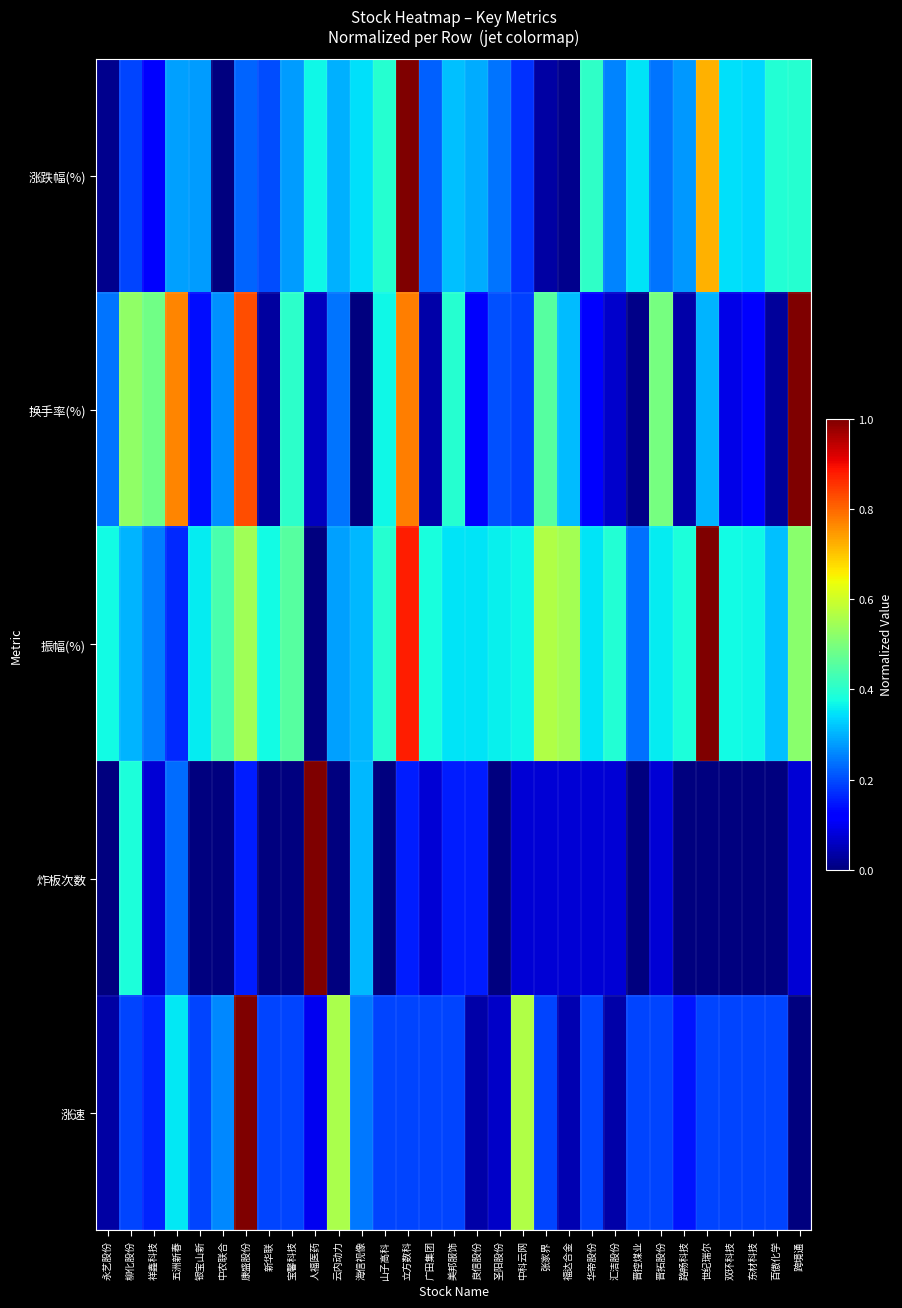

Reading left to right, list all the values displayed in this chart.

涨跌幅(%): 永艺股份=0.0	柳化股份=0.2	祥鑫科技=0.1	五洲新春=0.3	银宝山新=0.3	中农联合=0.0	康盛股份=0.2	新华联=0.2	宝馨科技=0.3	人福医药=0.4	云内动力=0.3	海信视像=0.3	山子高科=0.4	立方数科=1.0	广田集团=0.2	美邦服饰=0.3	良信股份=0.3	圣阳股份=0.2	中科云网=0.2	张家界=0.0	福达合金=0.0	华帝股份=0.4	汇洁股份=0.3	晋控煤业=0.3	晋拓股份=0.2	路畅科技=0.3	世纪瑞尔=0.7	双环科技=0.3	东材科技=0.3	百傲化学=0.4	跨境通=0.4
换手率(%): 永艺股份=0.2	柳化股份=0.5	祥鑫科技=0.5	五洲新春=0.8	银宝山新=0.1	中农联合=0.3	康盛股份=0.8	新华联=0.0	宝馨科技=0.4	人福医药=0.1	云内动力=0.2	海信视像=0.0	山子高科=0.4	立方数科=0.8	广田集团=0.0	美邦服饰=0.4	良信股份=0.1	圣阳股份=0.2	中科云网=0.2	张家界=0.5	福达合金=0.3	华帝股份=0.1	汇洁股份=0.1	晋控煤业=0.0	晋拓股份=0.5	路畅科技=0.0	世纪瑞尔=0.3	双环科技=0.1	东材科技=0.1	百傲化学=0.0	跨境通=1.0
振幅(%): 永艺股份=0.4	柳化股份=0.3	祥鑫科技=0.2	五洲新春=0.2	银宝山新=0.4	中农联合=0.4	康盛股份=0.5	新华联=0.4	宝馨科技=0.5	人福医药=0.0	云内动力=0.3	海信视像=0.3	山子高科=0.4	立方数科=0.9	广田集团=0.4	美邦服饰=0.4	良信股份=0.4	圣阳股份=0.4	中科云网=0.4	张家界=0.6	福达合金=0.5	华帝股份=0.3	汇洁股份=0.4	晋控煤业=0.2	晋拓股份=0.4	路畅科技=0.4	世纪瑞尔=1.0	双环科技=0.4	东材科技=0.4	百傲化学=0.3	跨境通=0.5
炸板次数: 永艺股份=0.0	柳化股份=0.4	祥鑫科技=0.1	五洲新春=0.2	银宝山新=0.0	中农联合=0.0	康盛股份=0.2	新华联=0.0	宝馨科技=0.0	人福医药=1.0	云内动力=0.0	海信视像=0.3	山子高科=0.0	立方数科=0.2	广田集团=0.1	美邦服饰=0.2	良信股份=0.2	圣阳股份=0.0	中科云网=0.1	张家界=0.1	福达合金=0.1	华帝股份=0.1	汇洁股份=0.1	晋控煤业=0.0	晋拓股份=0.1	路畅科技=0.0	世纪瑞尔=0.0	双环科技=0.0	东材科技=0.0	百傲化学=0.0	跨境通=0.1
涨速: 永艺股份=0.0	柳化股份=0.2	祥鑫科技=0.2	五洲新春=0.4	银宝山新=0.2	中农联合=0.3	康盛股份=1.0	新华联=0.2	宝馨科技=0.2	人福医药=0.1	云内动力=0.6	海信视像=0.2	山子高科=0.2	立方数科=0.2	广田集团=0.2	美邦服饰=0.2	良信股份=0.0	圣阳股份=0.1	中科云网=0.6	张家界=0.2	福达合金=0.0	华帝股份=0.2	汇洁股份=0.0	晋控煤业=0.2	晋拓股份=0.2	路畅科技=0.1	世纪瑞尔=0.2	双环科技=0.2	东材科技=0.2	百傲化学=0.2	跨境通=0.0